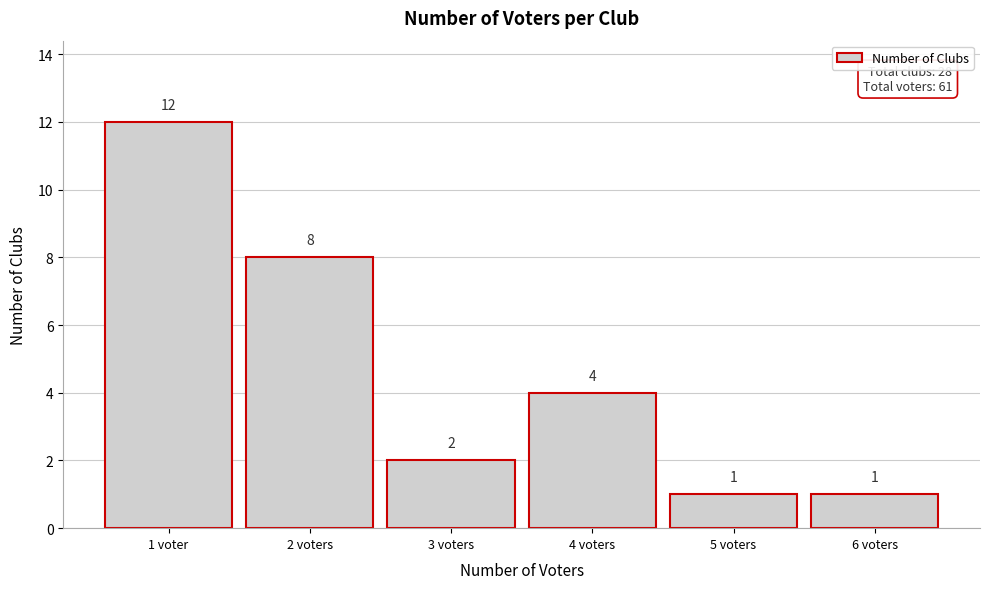

Reading right to left, extract all data points from this chart.

1	1	4	2	8	12